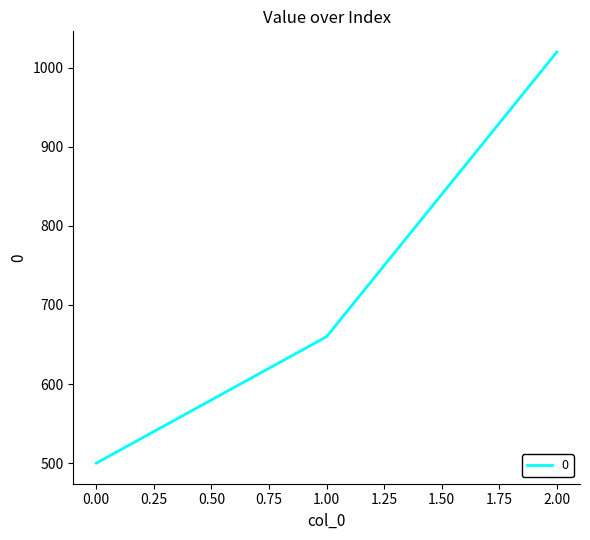

What is the difference between the values at 1.00 and 2.00?

360